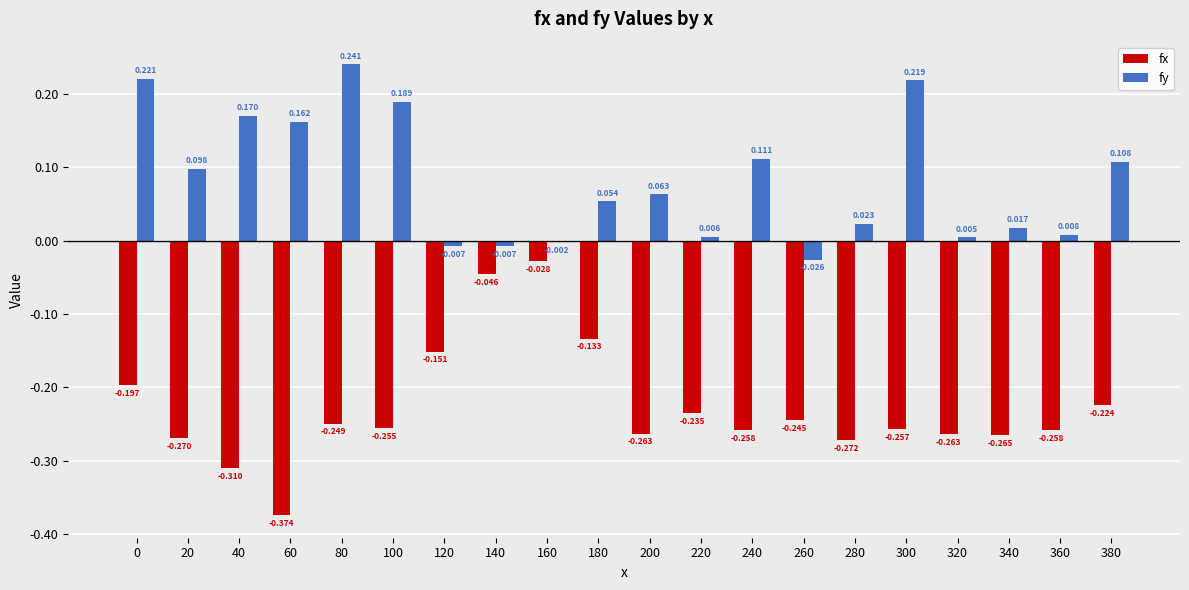

Which series has the largest range (max minus min)?

fx